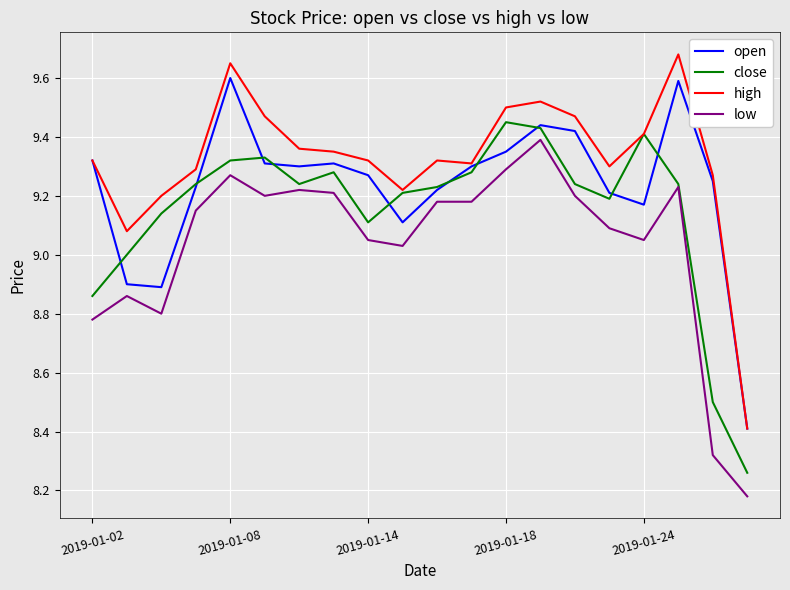

True or false: low and open cross at least once.

False